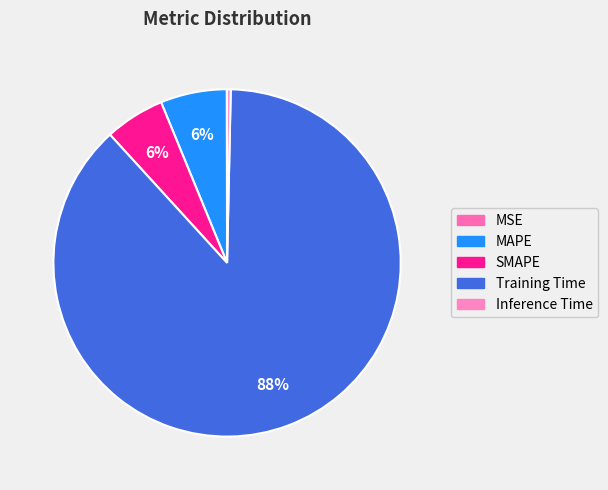

How many segments does this pie chart have?

5